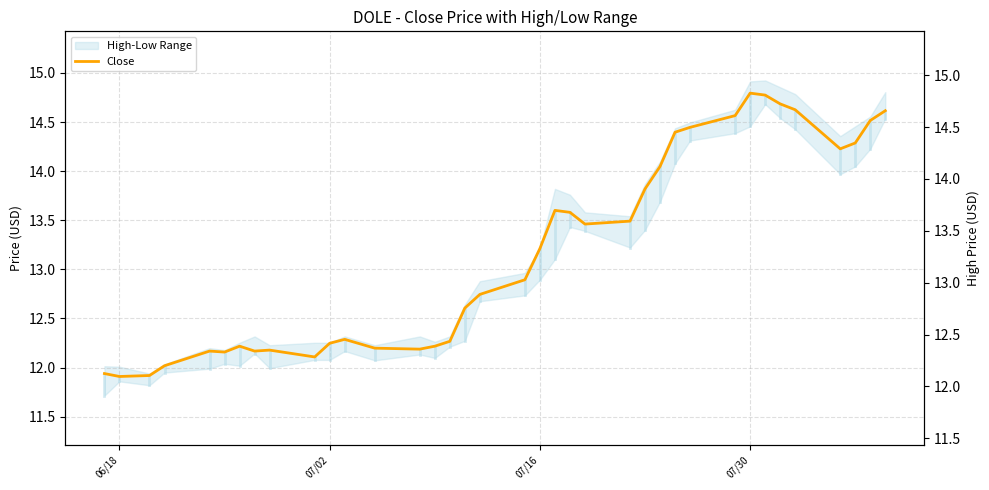

At which category does the chart reach its peak across all series?

07/30